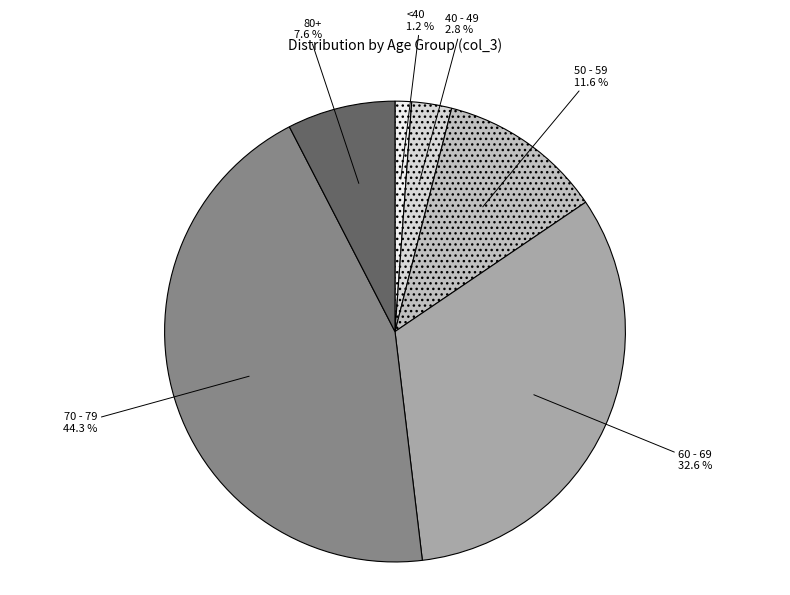

Is there any slice that represents more than half of the pie?

No